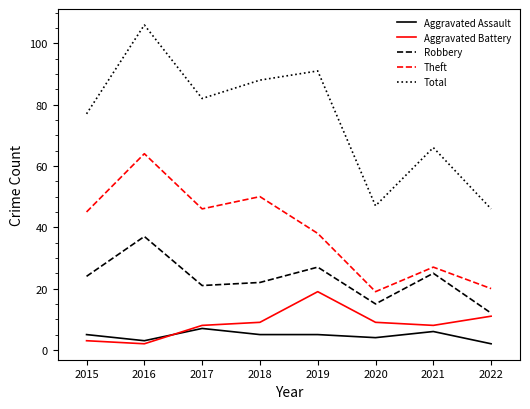

Reading left to right, transcribe all the data shown in this chart.

Aggravated Assault: 5	3	7	5	5	4	6	2
Aggravated Battery: 3	2	8	9	19	9	8	11
Robbery: 24	37	21	22	27	15	25	12
Theft: 45	64	46	50	38	19	27	20
Total: 77	106	82	88	91	47	66	46